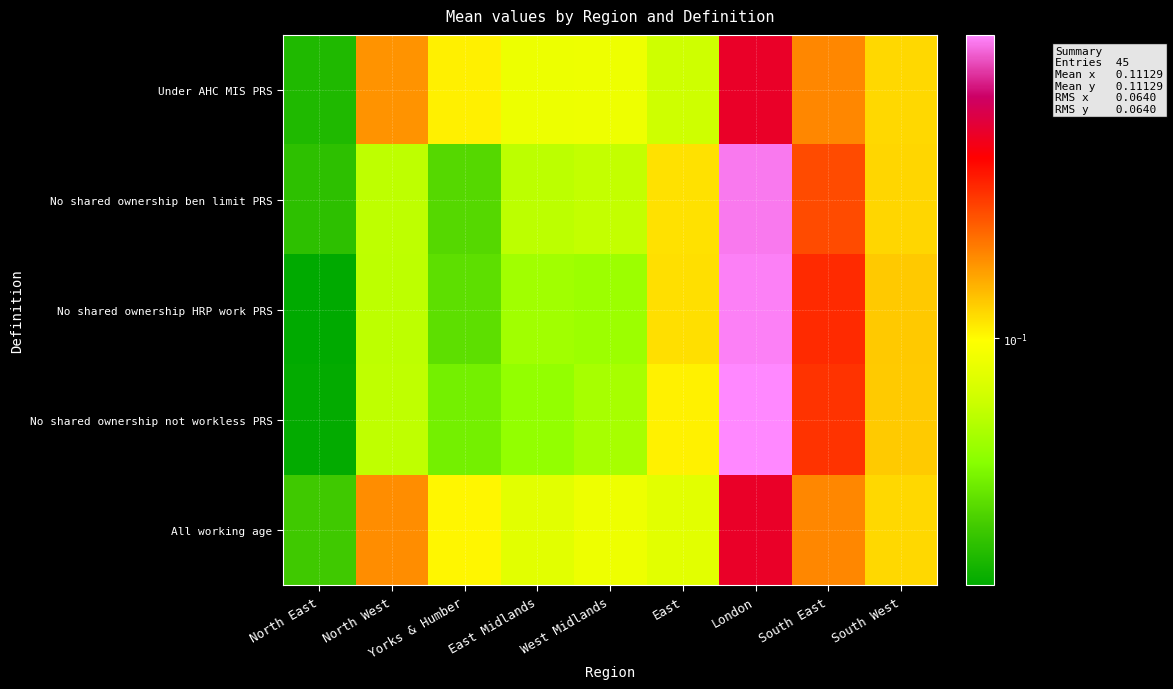

Between London and West Midlands, which is larger?

London